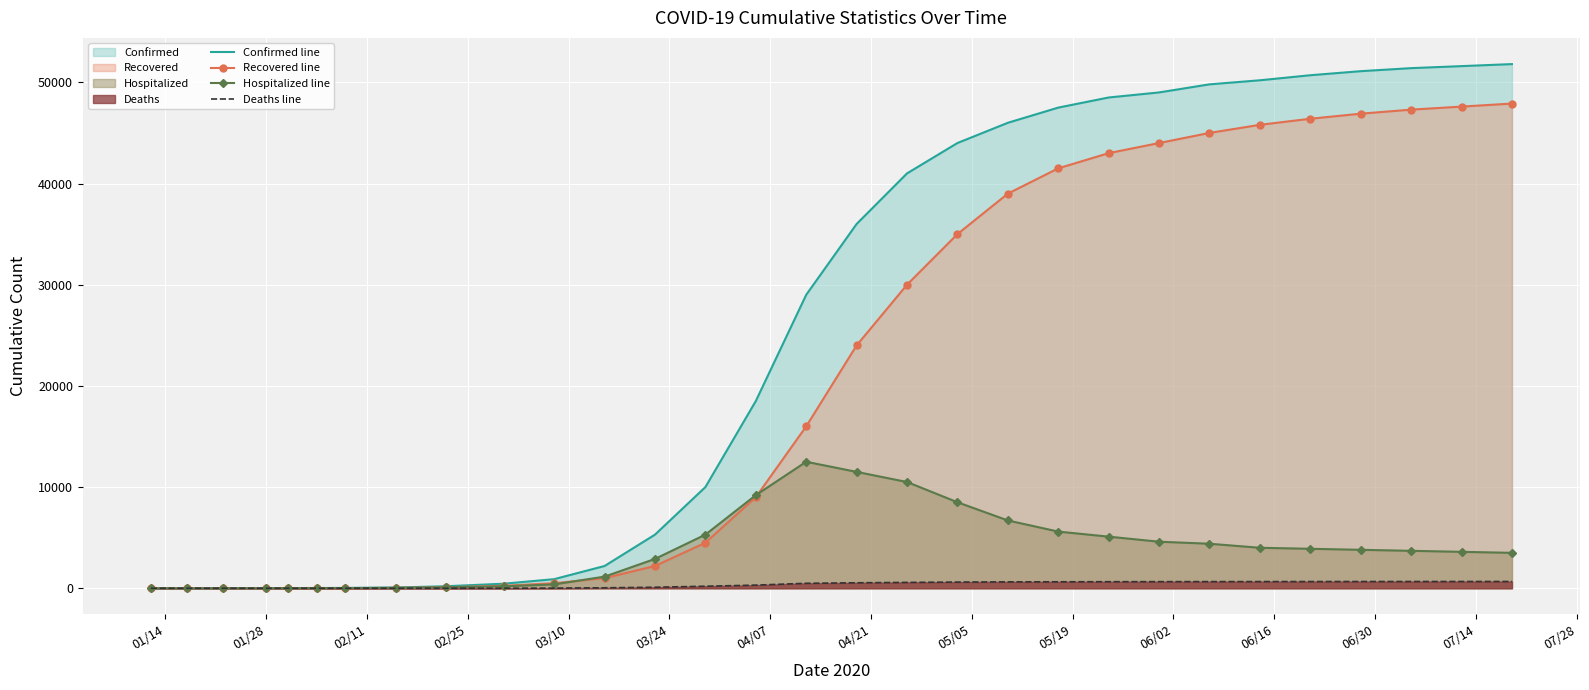

Which series has the largest total across all categories?

Confirmed line